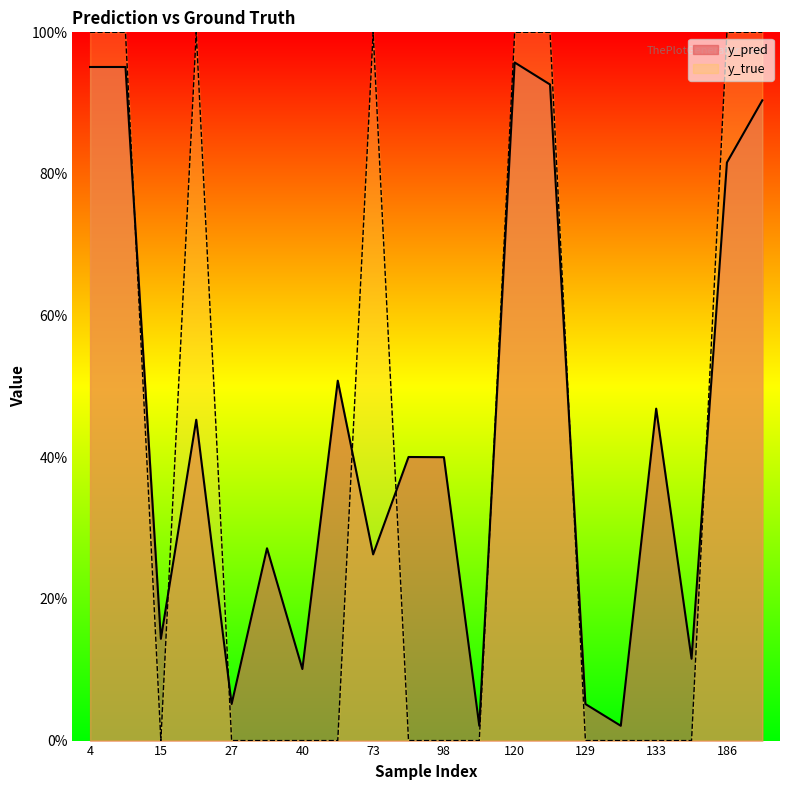

Reading right to left, transcribe all the data shown in this chart.

y_pred: 0.9	0.8	0.1	0.5	0.0	0.1	0.9	1.0	0.0	0.4	0.4	0.3	0.5	0.1	0.3	0.1	0.5	0.1	1.0	1.0
y_true: 1.0	1.0	0.0	0.0	0.0	0.0	1.0	1.0	0.0	0.0	0.0	1.0	0.0	0.0	0.0	0.0	1.0	0.0	1.0	1.0